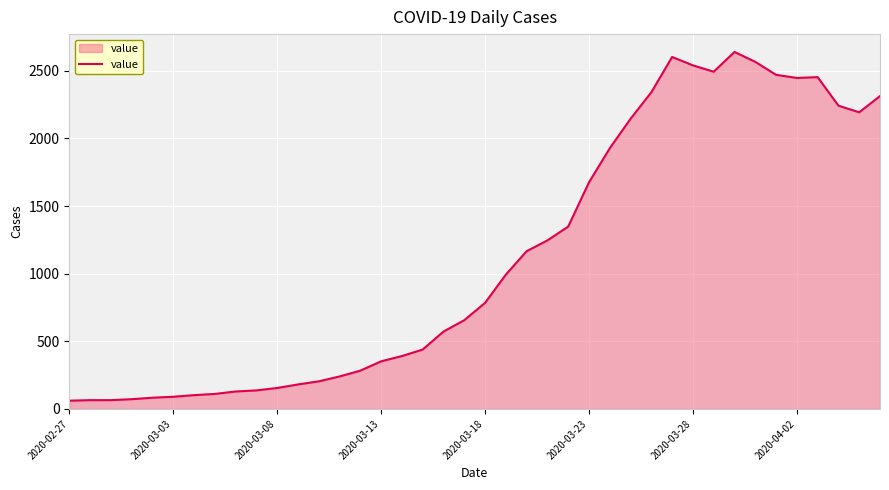

What is the greatest value displayed?

2639